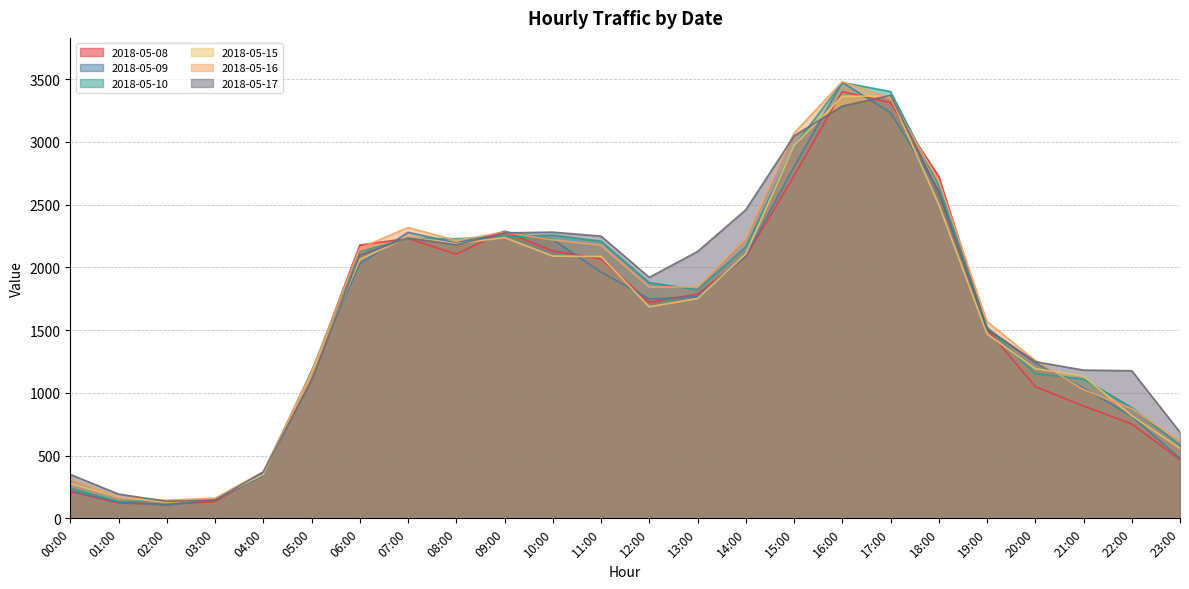

Reading left to right, transcribe all the data shown in this chart.

2018-05-08: 213.8	121.8	111.8	133.6	358.2	1156.9	2177.6	2230.4	2105.4	2288.4	2130.6	2067.5	1721.5	1787.0	2085.0	2728.6	3401.1	3312.2	2725.0	1509.6	1050.0	895.0	752.5	467.4
2018-05-09: 219.0	130.0	104.8	149.1	341.1	1173.0	2027.5	2279.3	2195.4	2285.4	2222.2	1962.3	1748.9	1766.2	2091.8	2801.6	3473.7	3232.2	2615.7	1514.8	1239.0	1039.1	814.2	476.3
2018-05-10: 239.6	133.6	137.5	145.2	362.7	1170.8	2124.3	2230.7	2227.9	2242.7	2256.8	2207.7	1878.5	1822.2	2162.9	2963.8	3473.2	3400.8	2651.7	1523.6	1153.7	1109.6	882.6	581.6
2018-05-15: 277.8	167.8	128.3	158.0	348.3	1156.2	2063.4	2239.8	2188.6	2237.1	2090.0	2086.2	1685.6	1751.4	2106.0	2970.7	3362.8	3365.5	2500.6	1470.5	1192.9	1132.8	818.2	558.3
2018-05-16: 313.1	167.0	145.2	160.5	370.9	1165.5	2152.2	2317.5	2214.8	2279.8	2219.1	2176.2	1843.0	1843.9	2230.9	3069.4	3480.3	3343.2	2689.3	1568.3	1258.4	1025.9	873.8	616.2
2018-05-17: 349.9	193.2	135.4	145.9	369.6	1101.8	2099.5	2234.6	2180.3	2274.6	2280.6	2248.8	1920.3	2126.0	2458.6	3047.5	3285.0	3370.7	2594.6	1508.6	1248.1	1181.3	1176.2	685.6